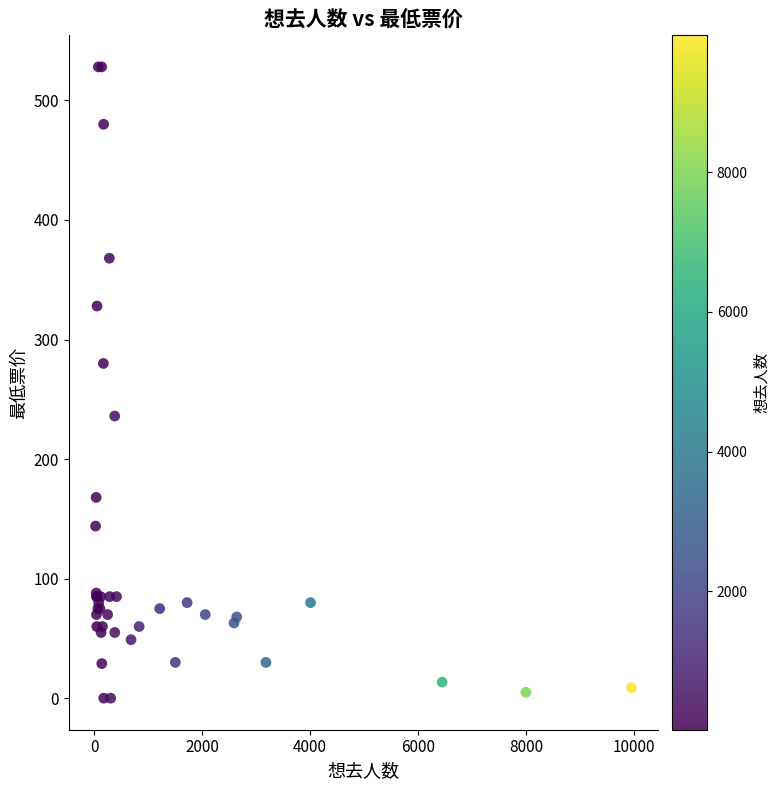

What Y value in the scatter plot is closest to 264?

280.0